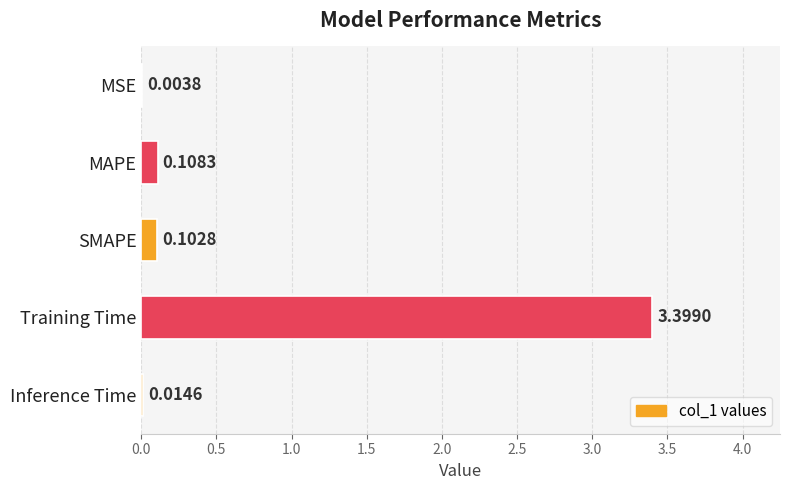

At which category does the chart reach its peak across all series?

Training Time